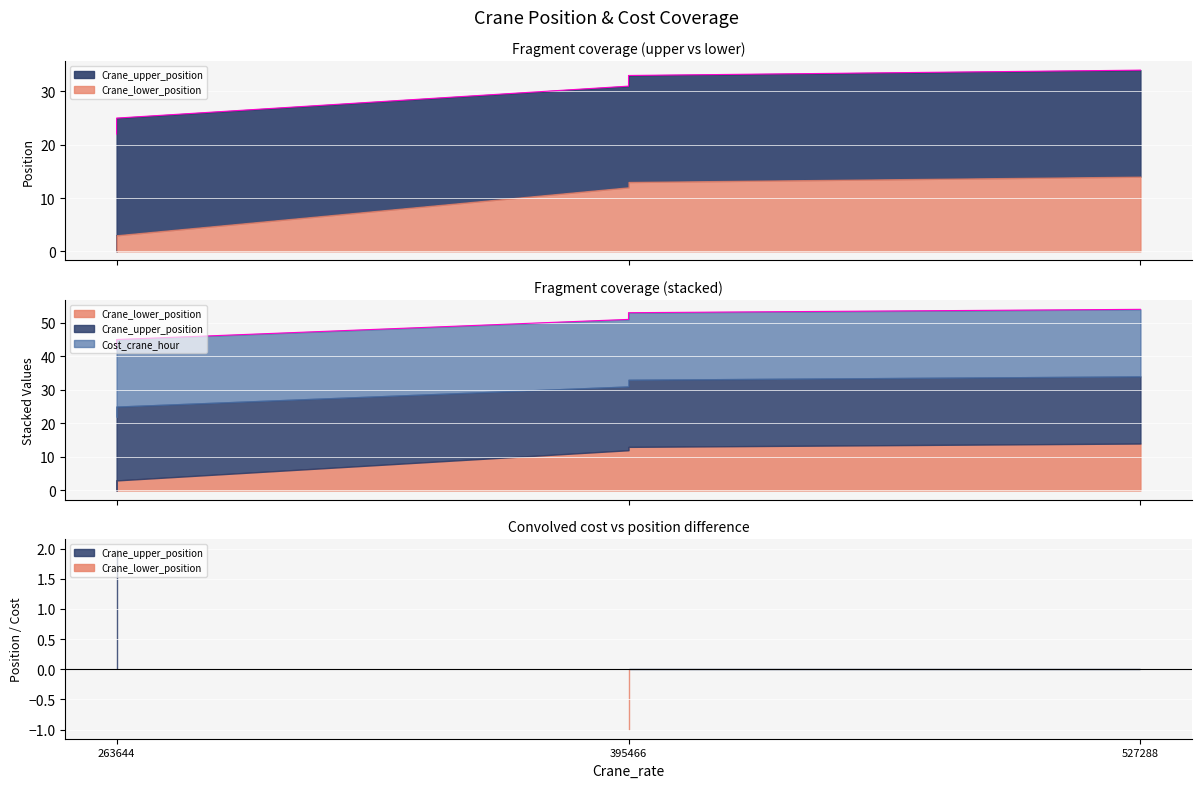

True or false: Crane_lower_position has a value of 25 at 263644.

True